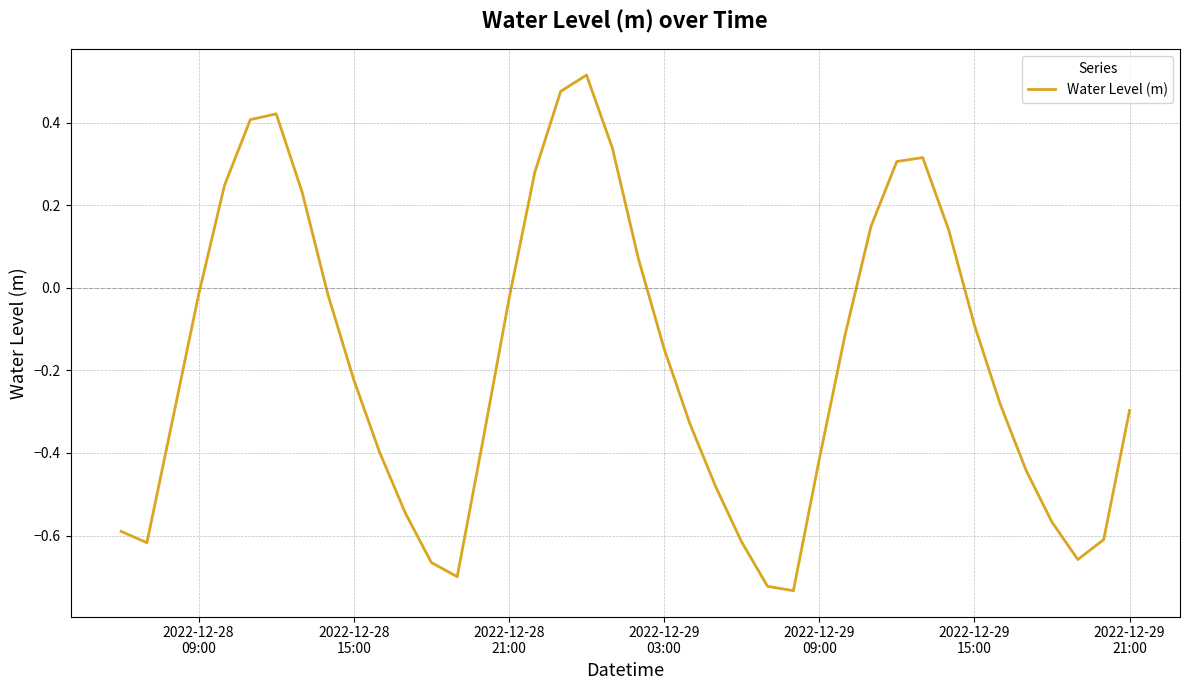

What is the difference between the maximum and minimum values?

1.2